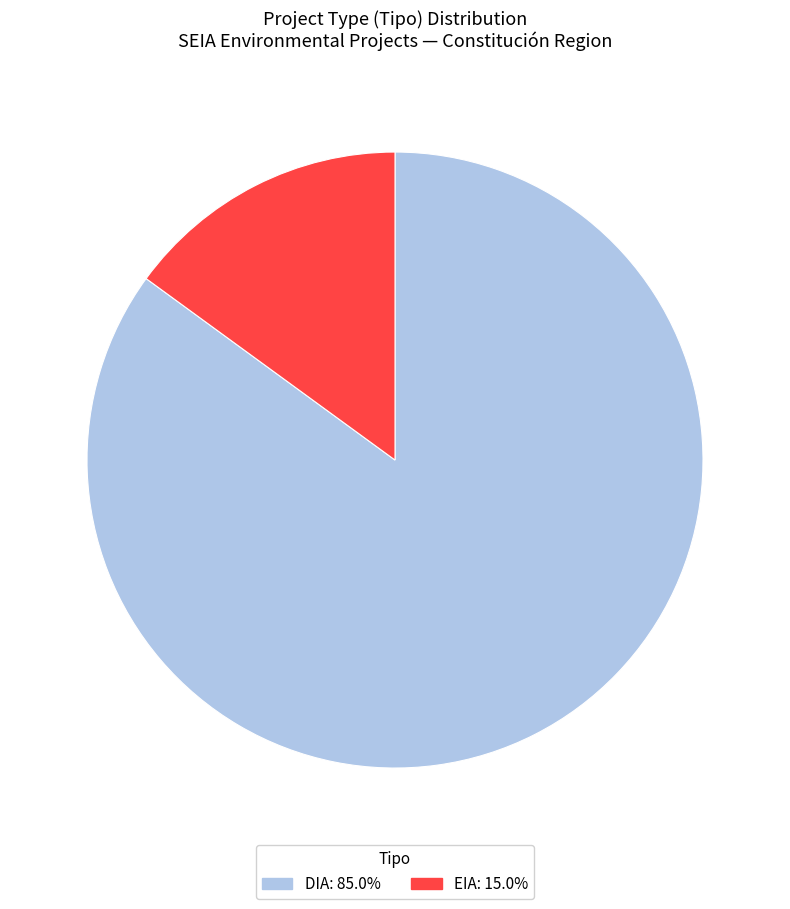

Is it true that DIA is 85% of the pie?

True